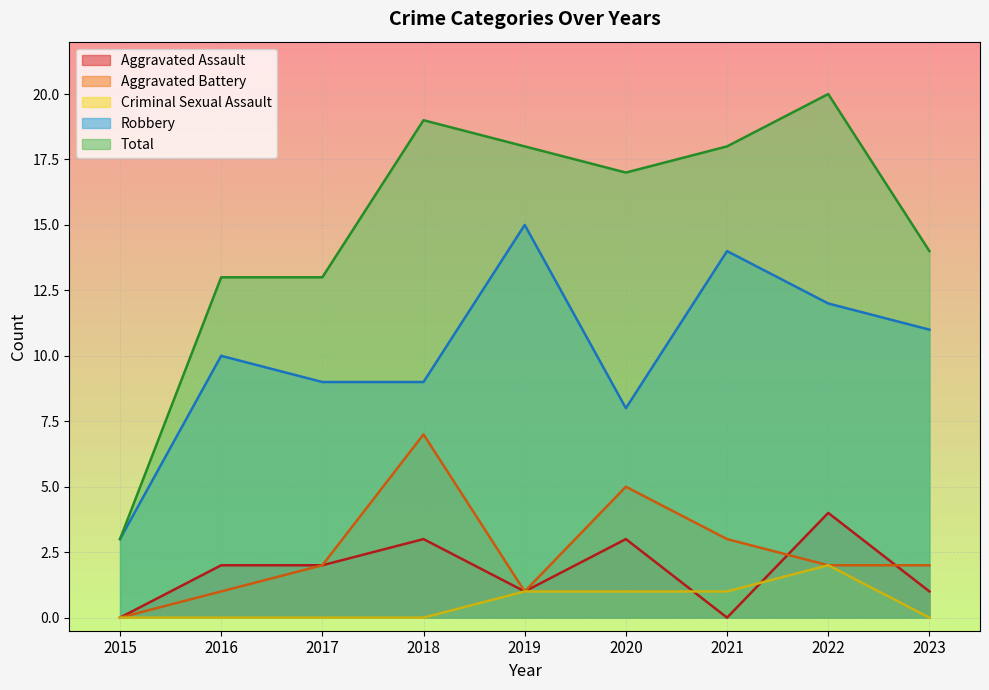

Rank the categories by Criminal Sexual Assault value from lowest to highest.

2015, 2016, 2017, 2018, 2023, 2019, 2020, 2021, 2022